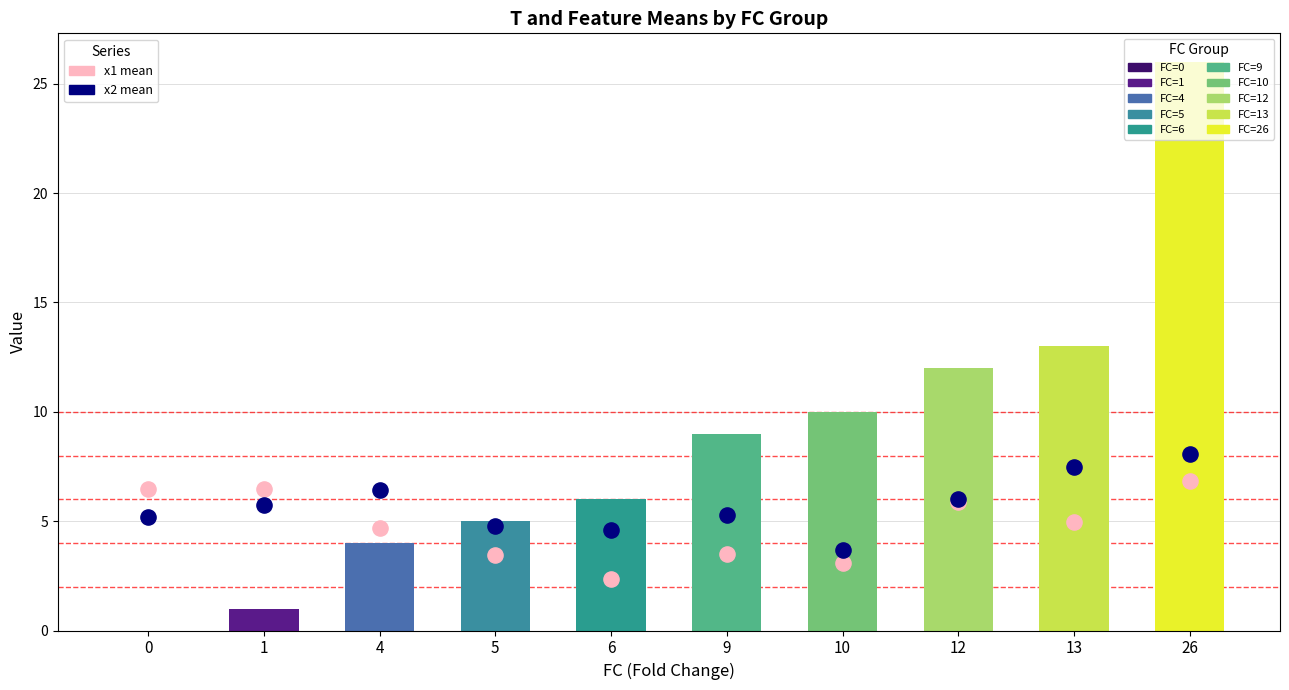

Which series contains the highest Y value?

x2 mean